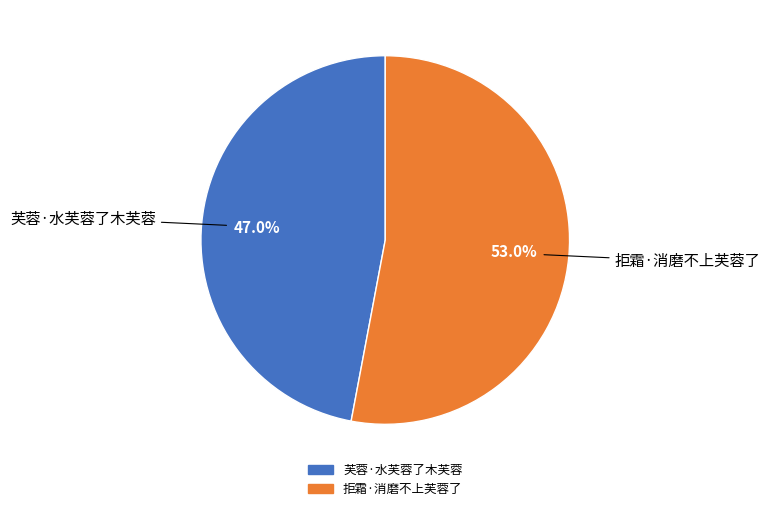

The 拒霜·消磨不上芙蓉了 slice represents 60% of the pie. True or false?

False